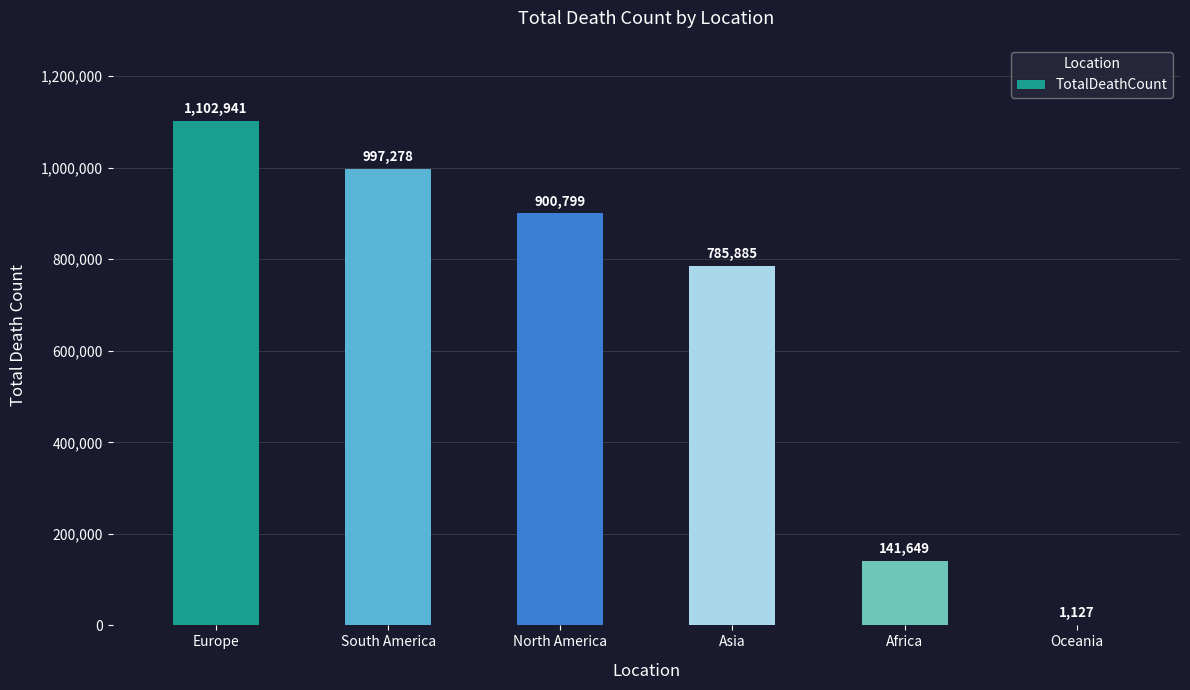

Are the bars grouped side by side (vs. stacked)?

No